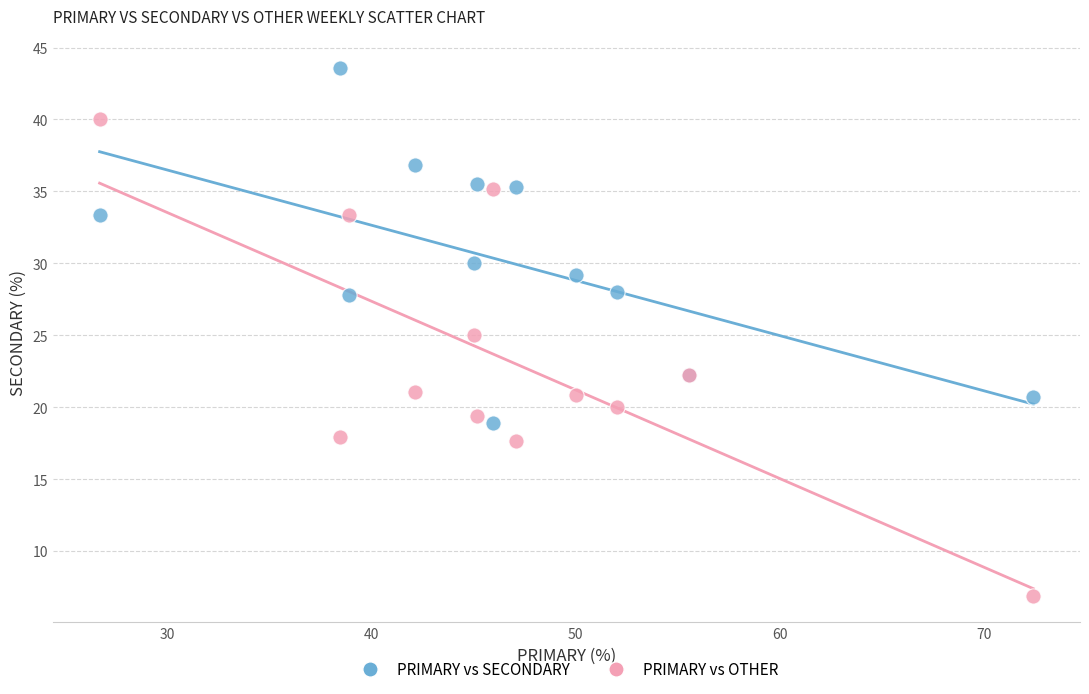

What are all the series names shown in the legend?

PRIMARY vs SECONDARY, PRIMARY vs OTHER